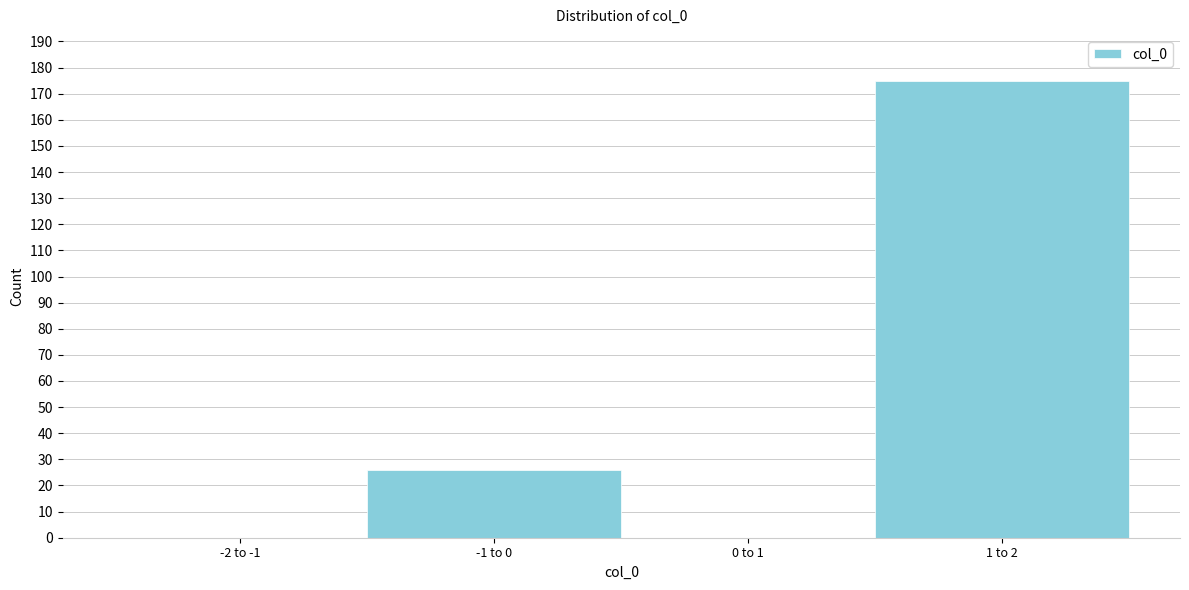

Reading right to left, transcribe all the data shown in this chart.

1 to 2=175	0 to 1=0	-1 to 0=26	-2 to -1=0